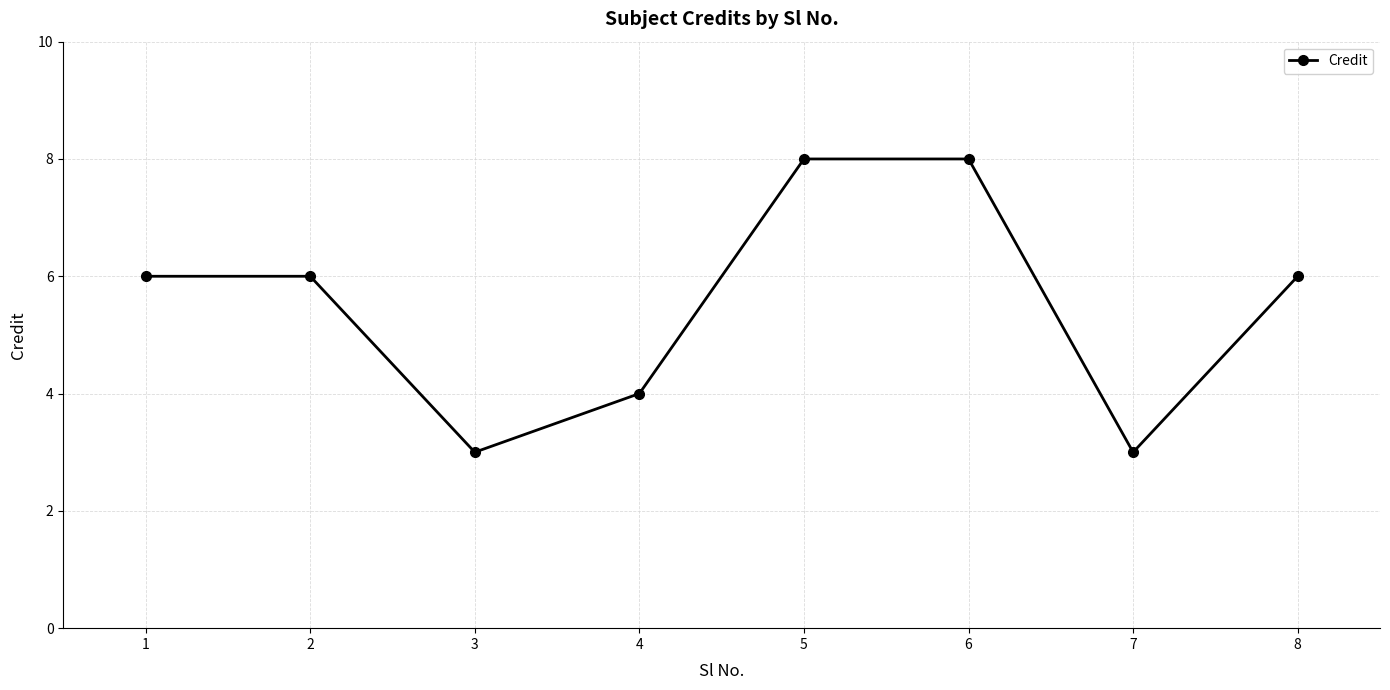

How many values are between 4 and 8?

6